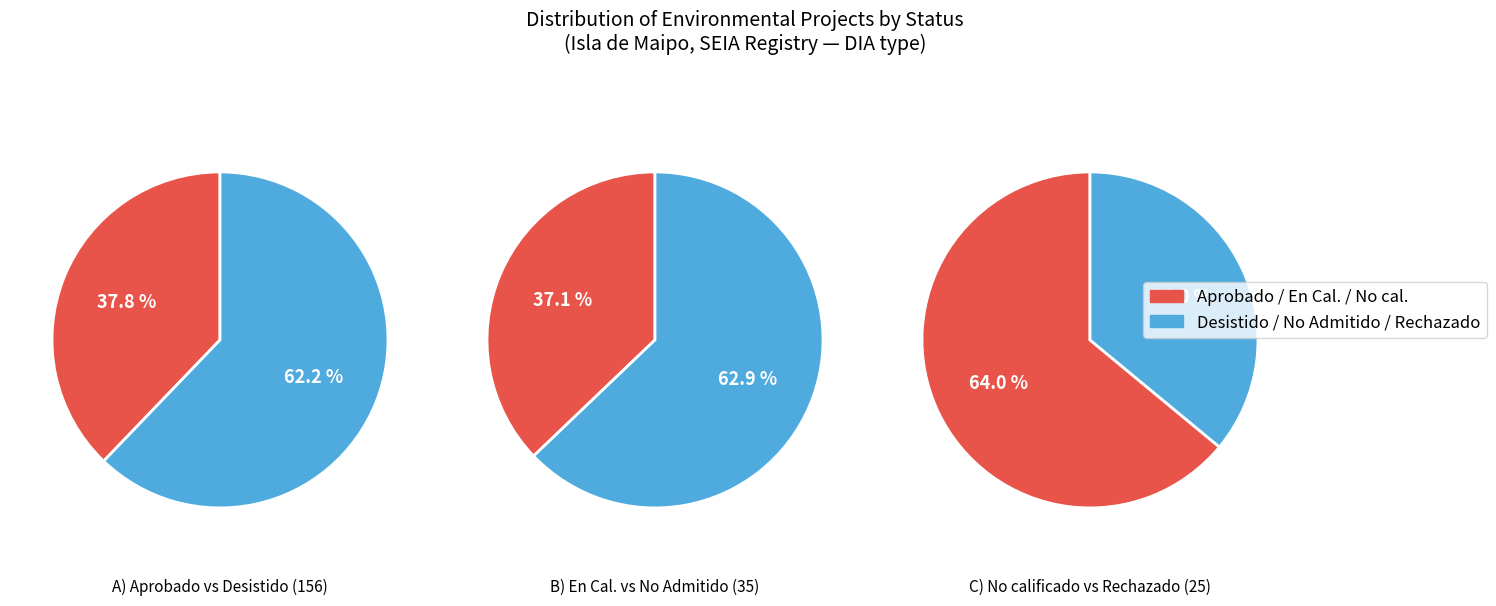

True or false: No Admitido a Tramitación accounts for 4% of the total.

False